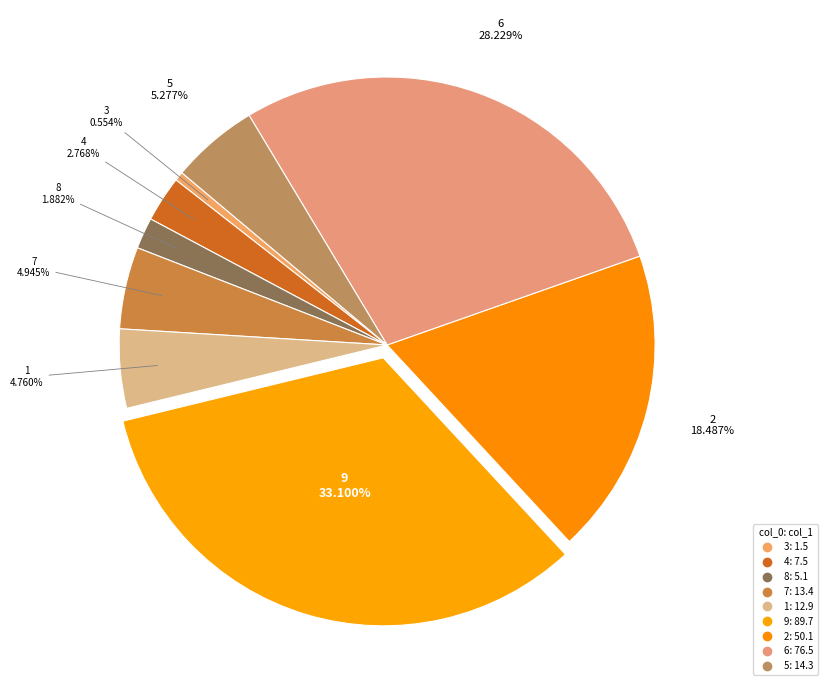

How many segments does this pie chart have?

9